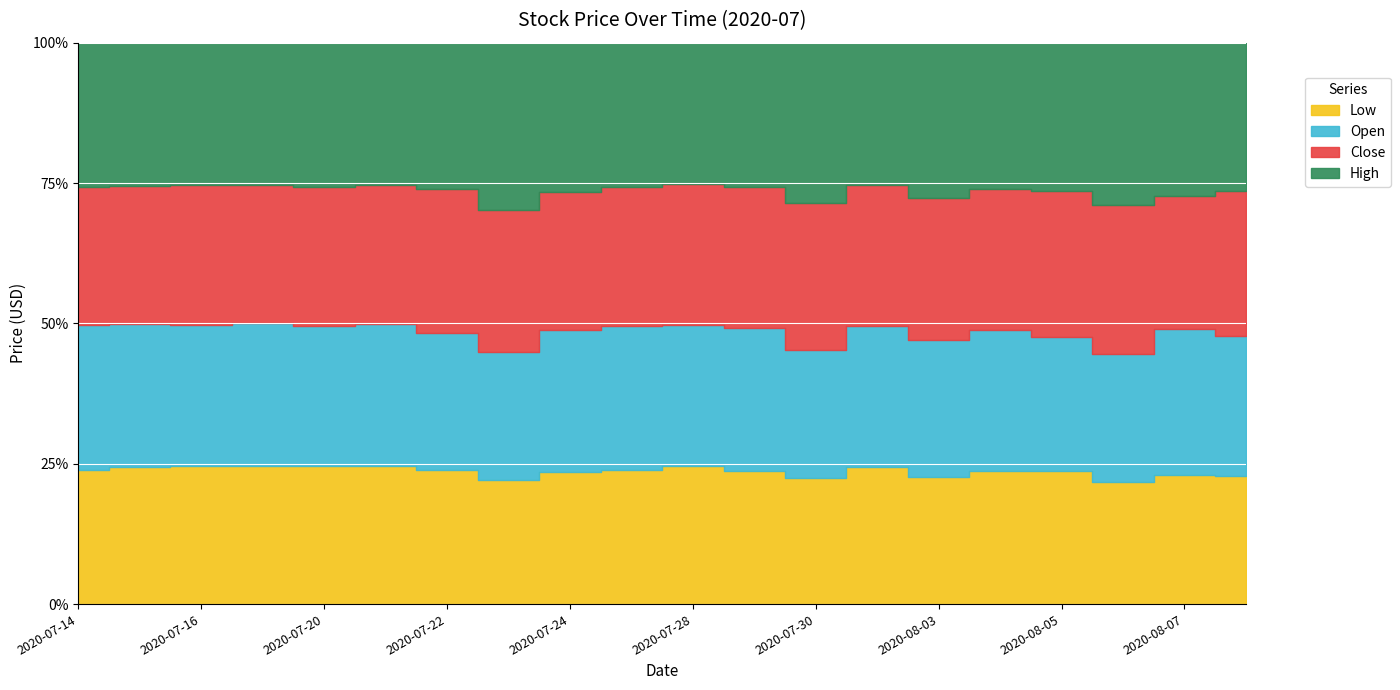

True or false: Open and High intersect in this chart.

False